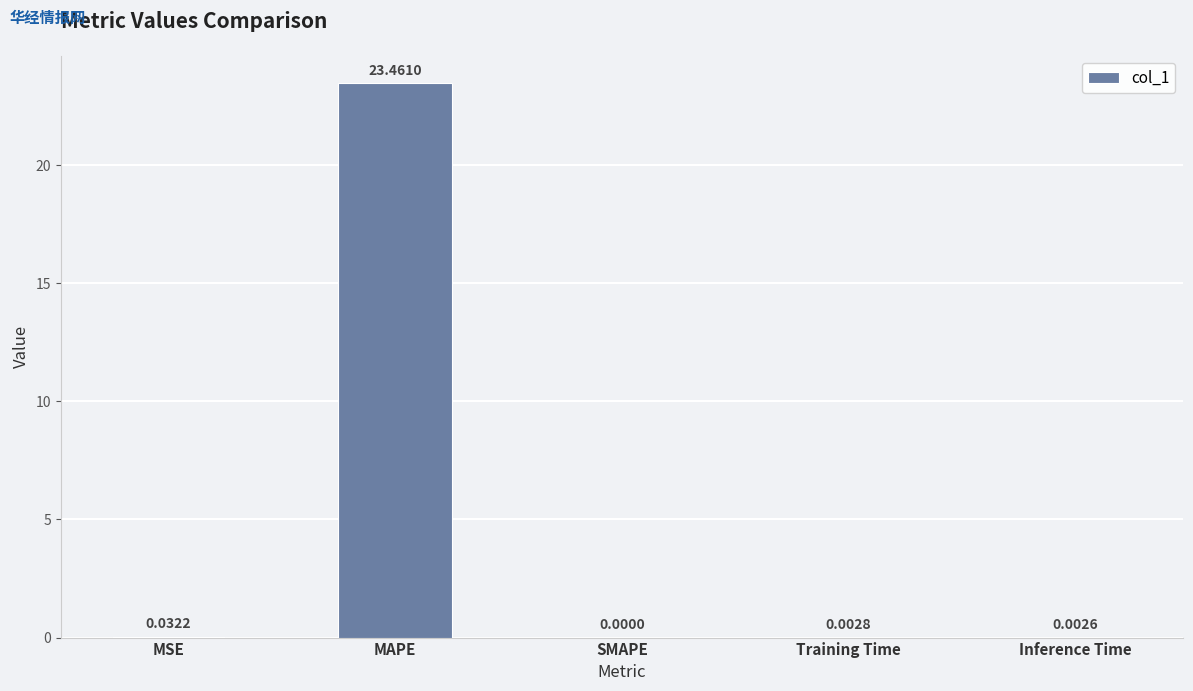

What is the sum of the values at MAPE and Training Time?

23.5